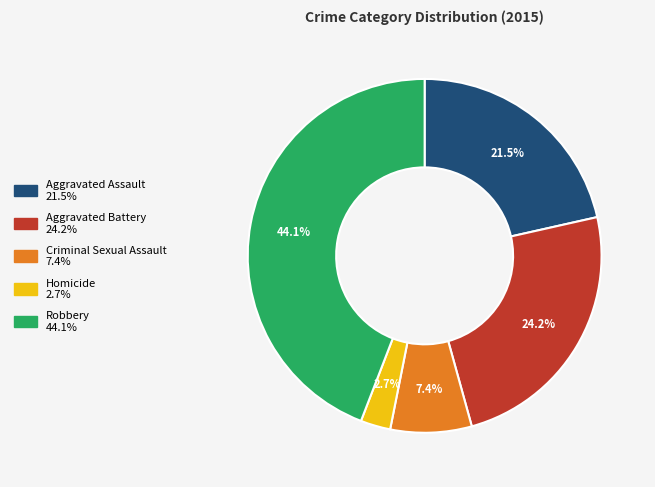

What percentage is the Robbery slice, to the nearest percent?

44%